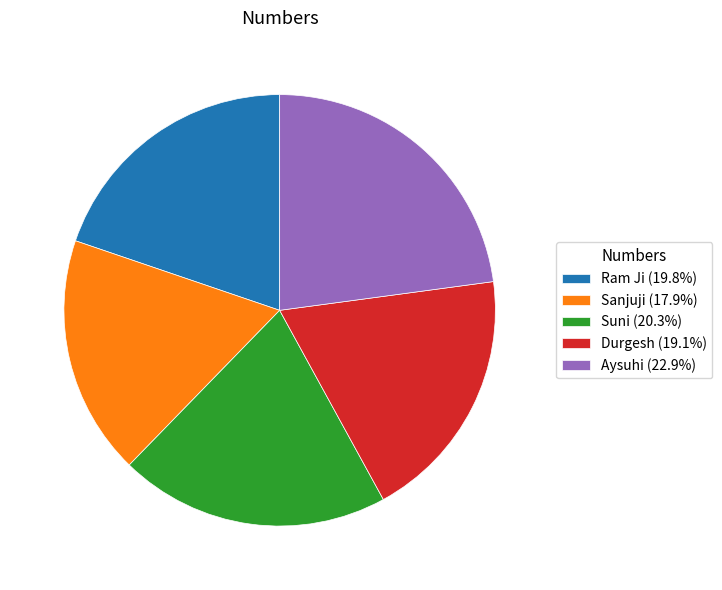

Which has a higher value, Durgesh or Sanjuji?

Durgesh